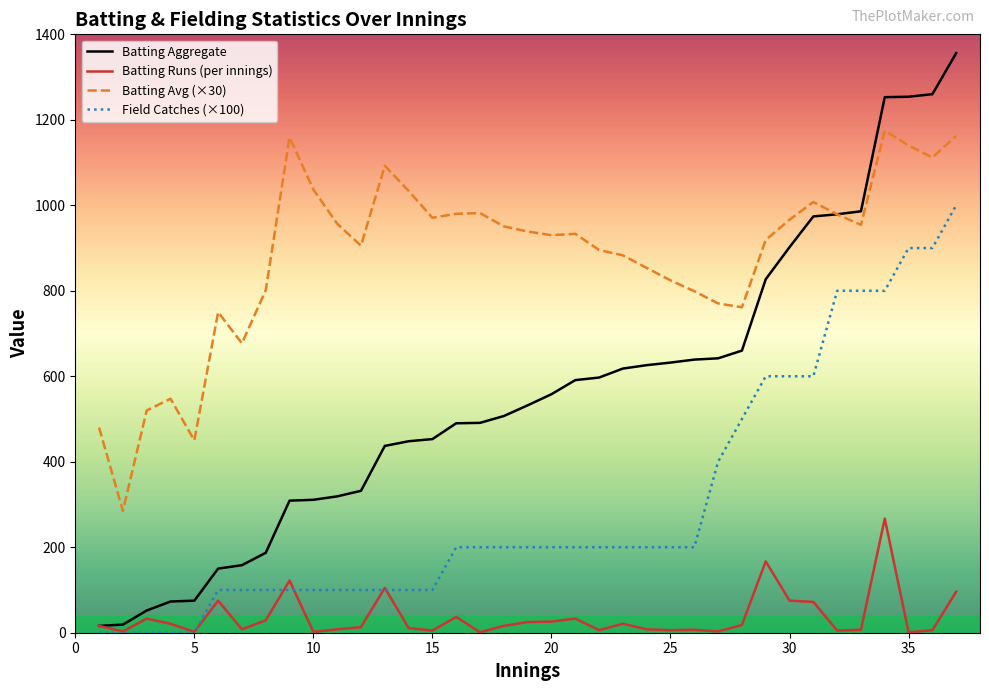

Which series has the widest spread of values?

Batting Aggregate